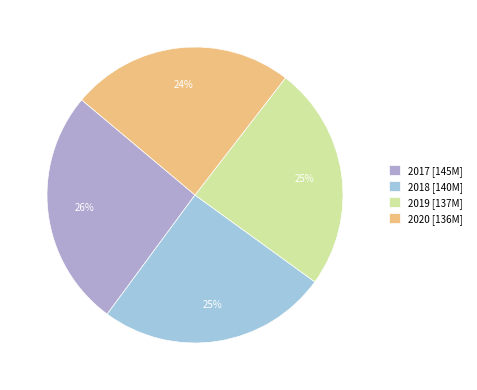

Count the number of slices in the pie.

4